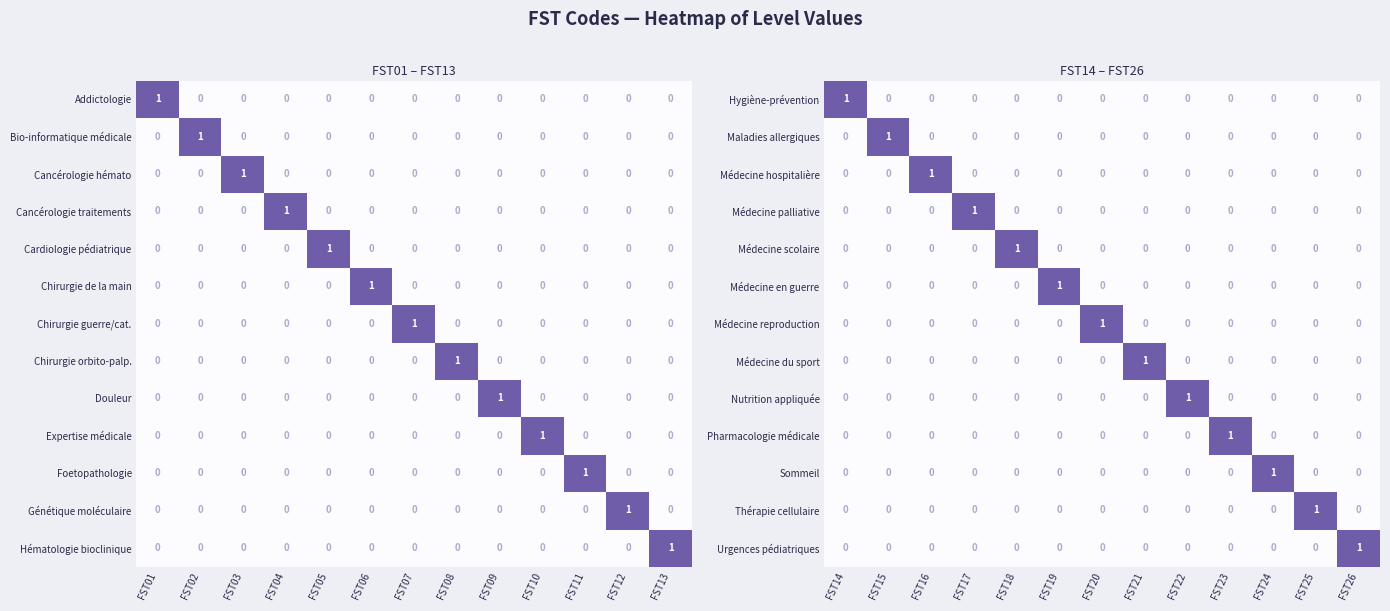

The value of Hygiène-prévention at FST20 is 1. True or false?

False